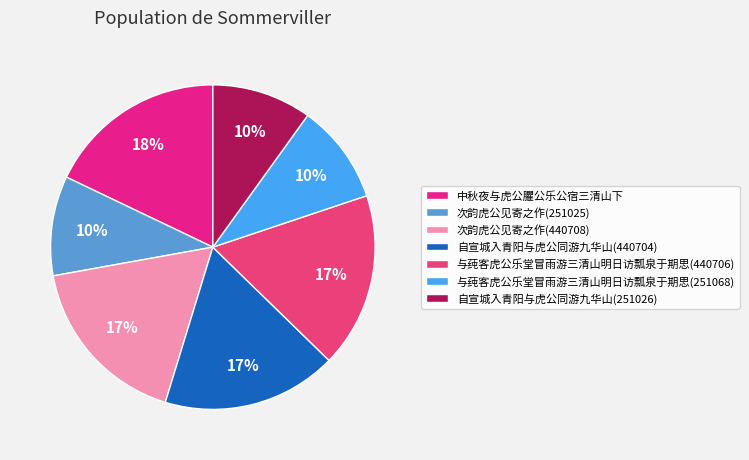

Is 与莼客虎公乐堂冒雨游三清山明日访瓢泉于期思(440706) the majority of the pie?

No